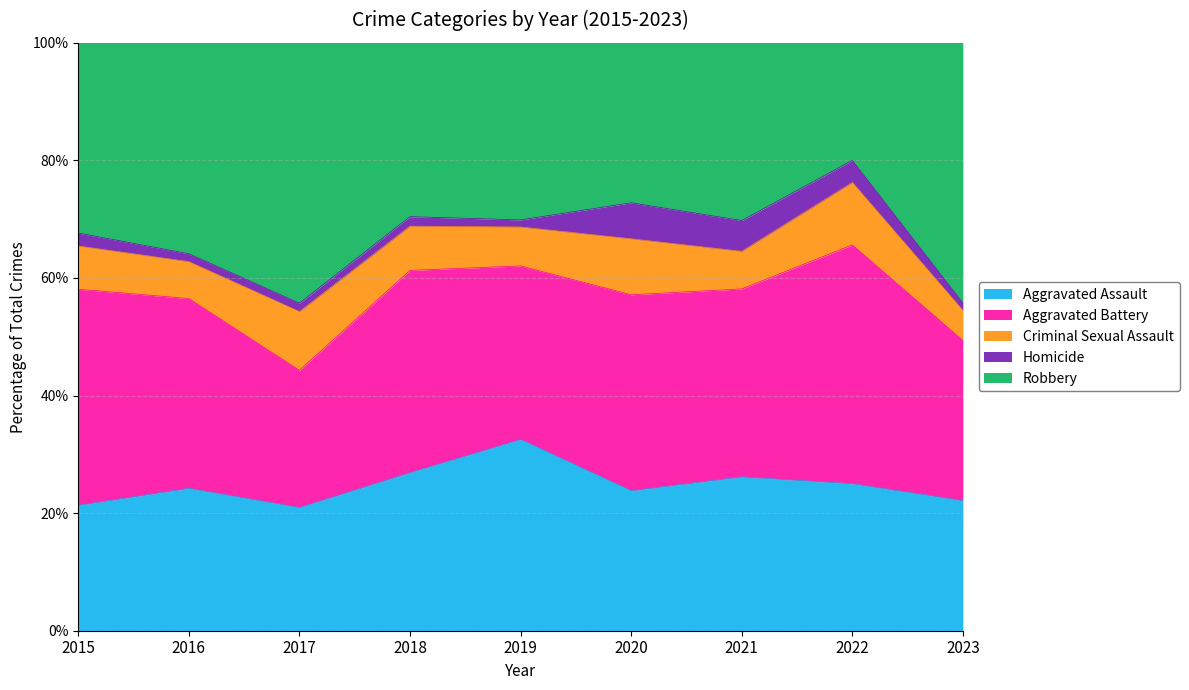

What is the total value across all series at 2021?

100.0